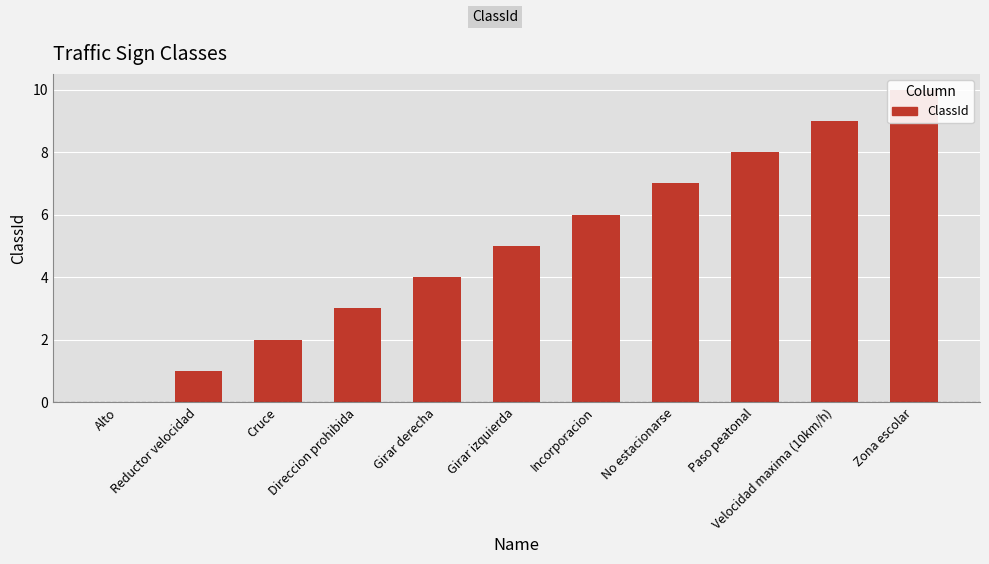

True or false: the data shows 14 at Zona escolar.

False